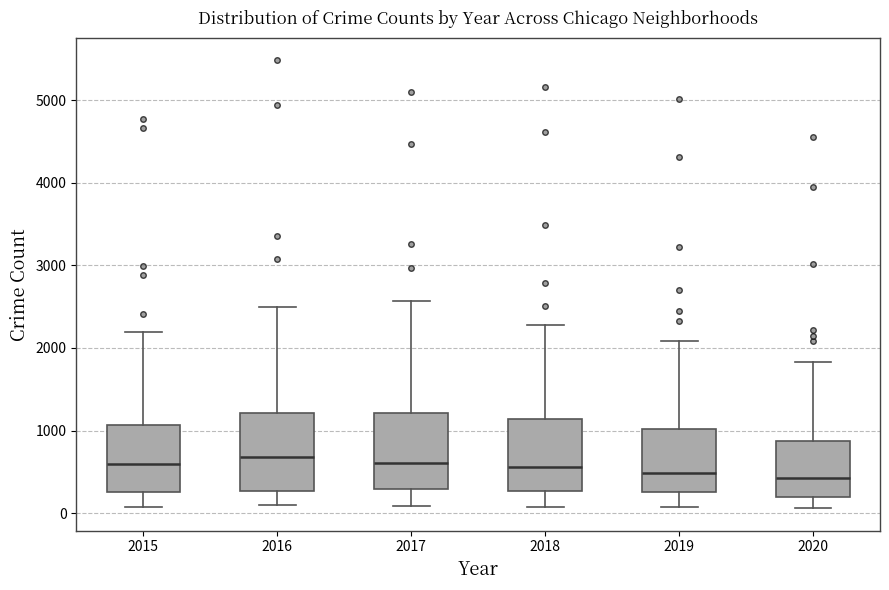

Reading left to right, read every box against the y-axis: the position of its median line, the range the box covers, and the ends of its whiskers. The values are not printed on the chart, so give them approximately, as read against the axis.

2015: median 600, box 300 to 1100, whiskers 100 to 2200
2016: median 700, box 300 to 1200, whiskers 100 to 2500
2017: median 600, box 300 to 1200, whiskers 100 to 2600
2018: median 600, box 300 to 1100, whiskers 100 to 2300
2019: median 500, box 300 to 1000, whiskers 100 to 2100
2020: median 400, box 200 to 900, whiskers 100 to 1800